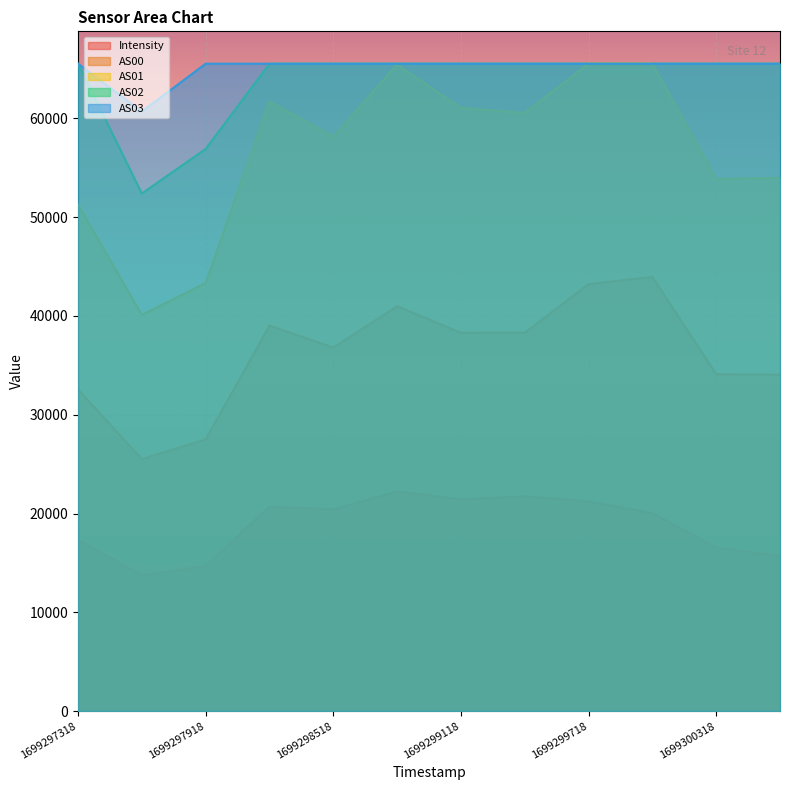

True or false: AS00 has a value of 52912.3 at 1699299418.

False